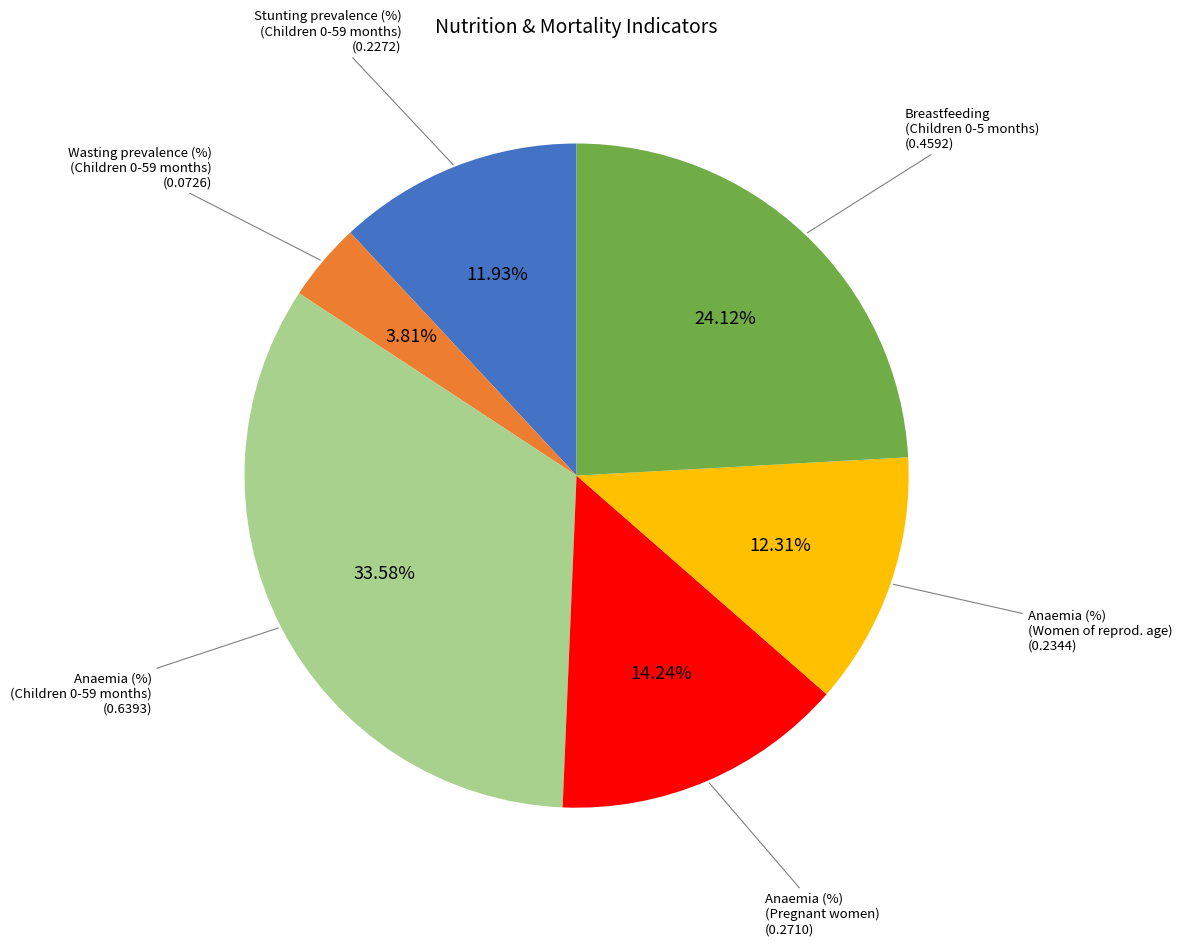

Is there a majority slice in this chart?

No